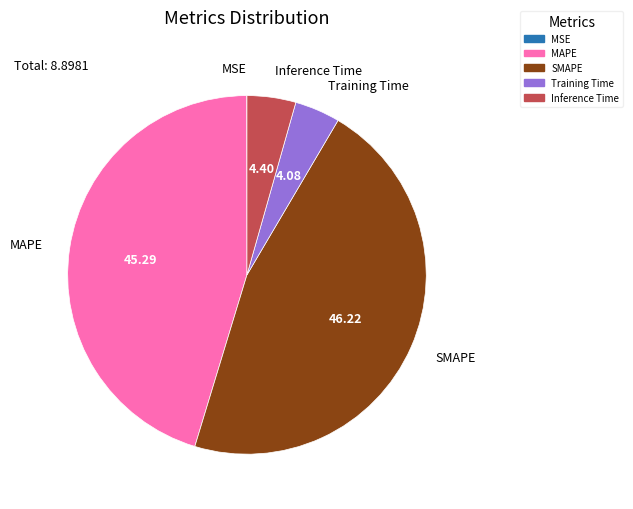

Between MAPE and Training Time, which is larger?

MAPE